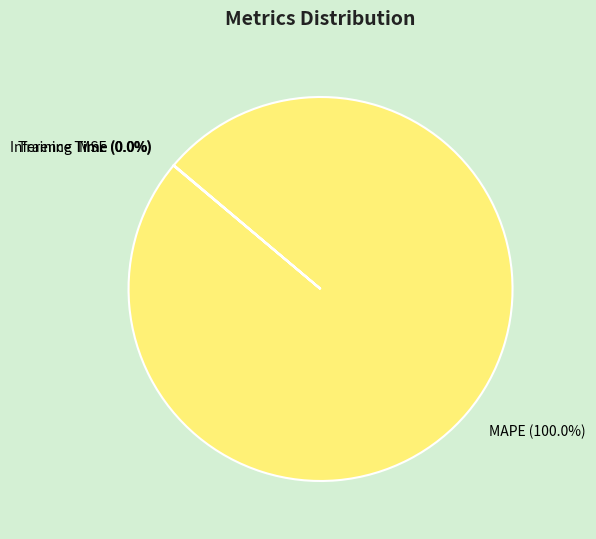

To the nearest percent, what is the difference between the Training Time and MAPE slice percentages?

100%